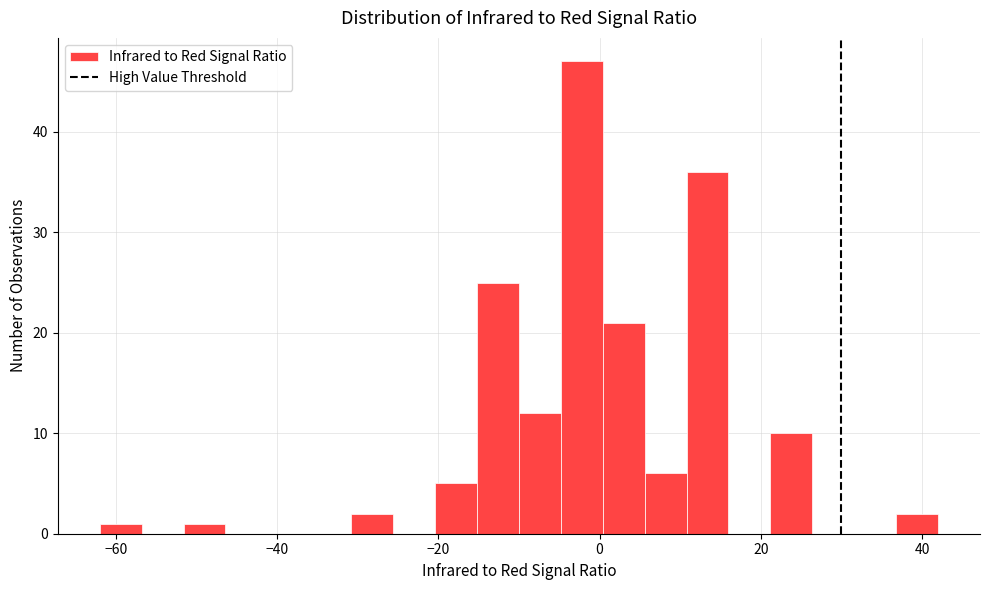

Read against the x-axis, roughly where is the centre of the tallest bar?

-2